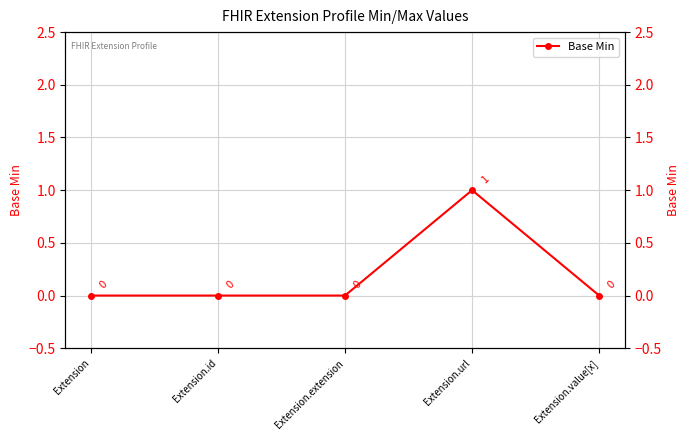

What is the difference between the maximum and minimum values?

1